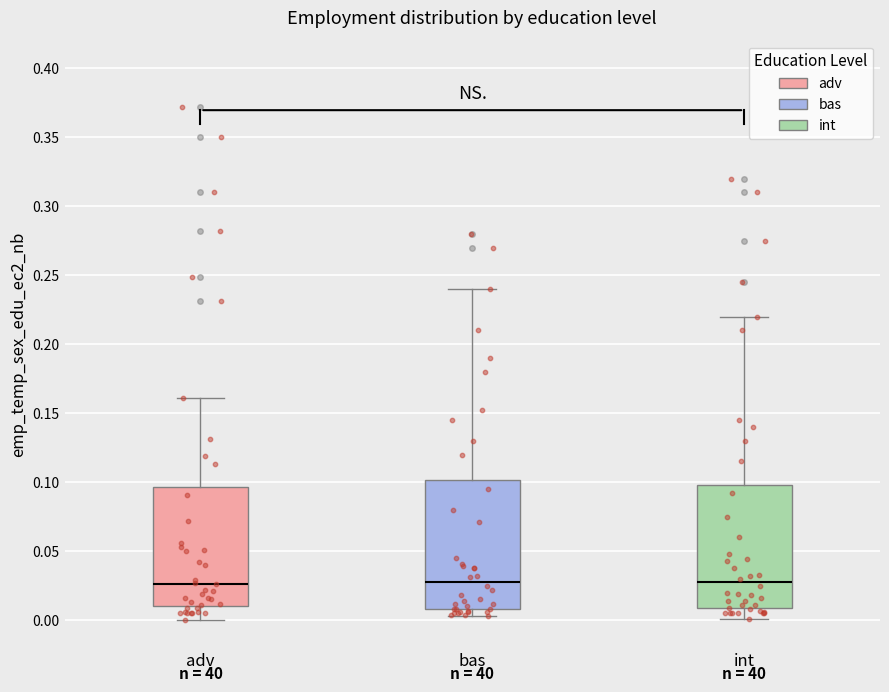

Reading left to right, transcribe this box plot: for each box, give where its median line is, the range the box spans, and where its two whiskers end, as read against the y-axis. The values are not printed on the chart, so give them approximately, as read against the axis.

adv: median 0.025, box 0.010 to 0.095, whiskers 0.000 to 0.160
bas: median 0.030, box 0.010 to 0.100, whiskers 0.005 to 0.240
int: median 0.030, box 0.010 to 0.100, whiskers 0.000 to 0.220